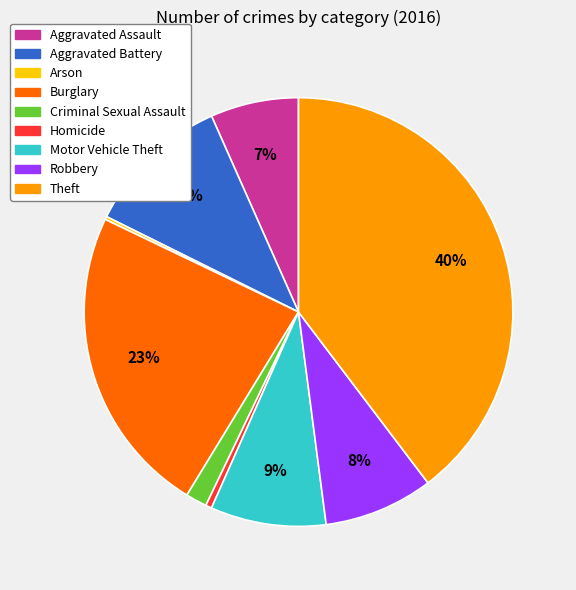

Combined, do Robbery and Motor Vehicle Theft account for over 50%?

No